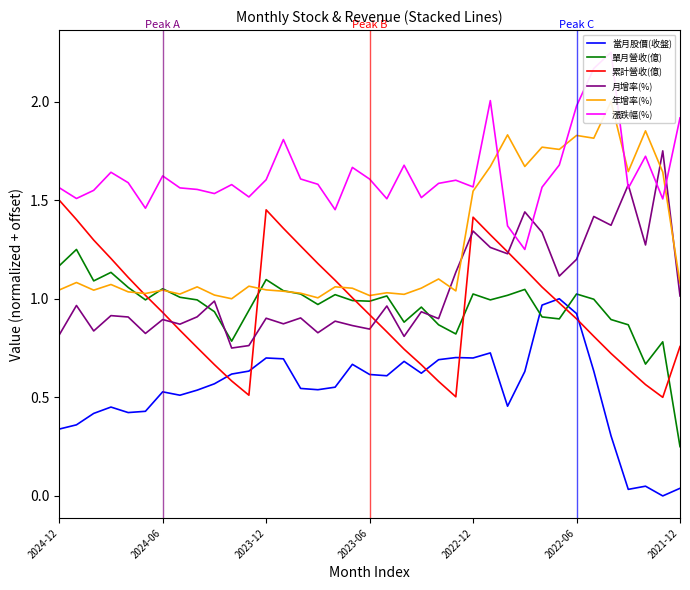

Count the number of categories in the chart.

37